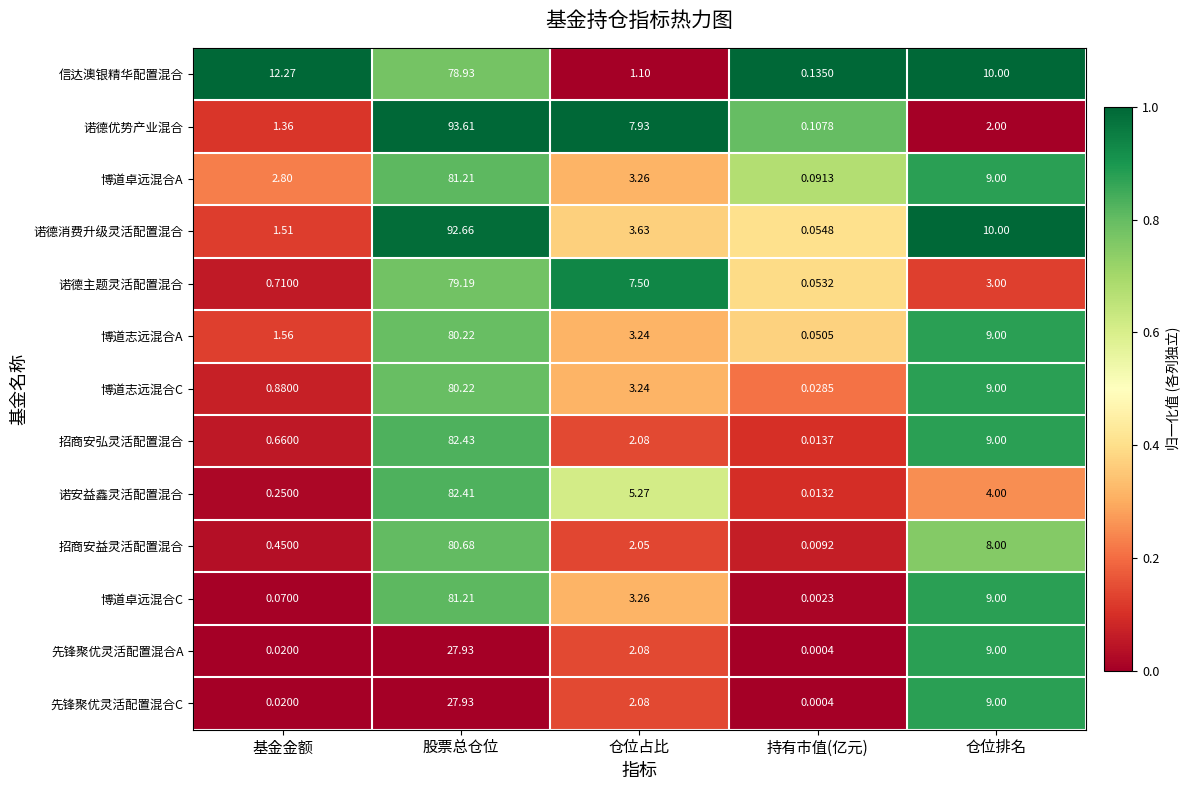

Rank the categories by 诺德优势产业混合 value from lowest to highest.

持有市值(亿元), 基金金额, 仓位排名, 仓位占比, 股票总仓位